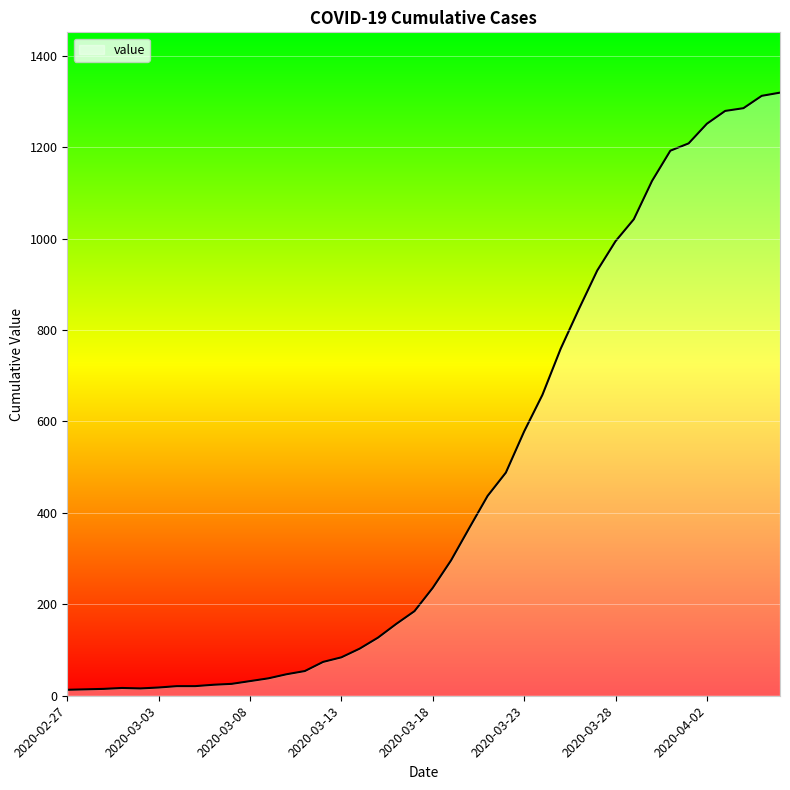

What is the difference between the maximum and minimum values?

1306